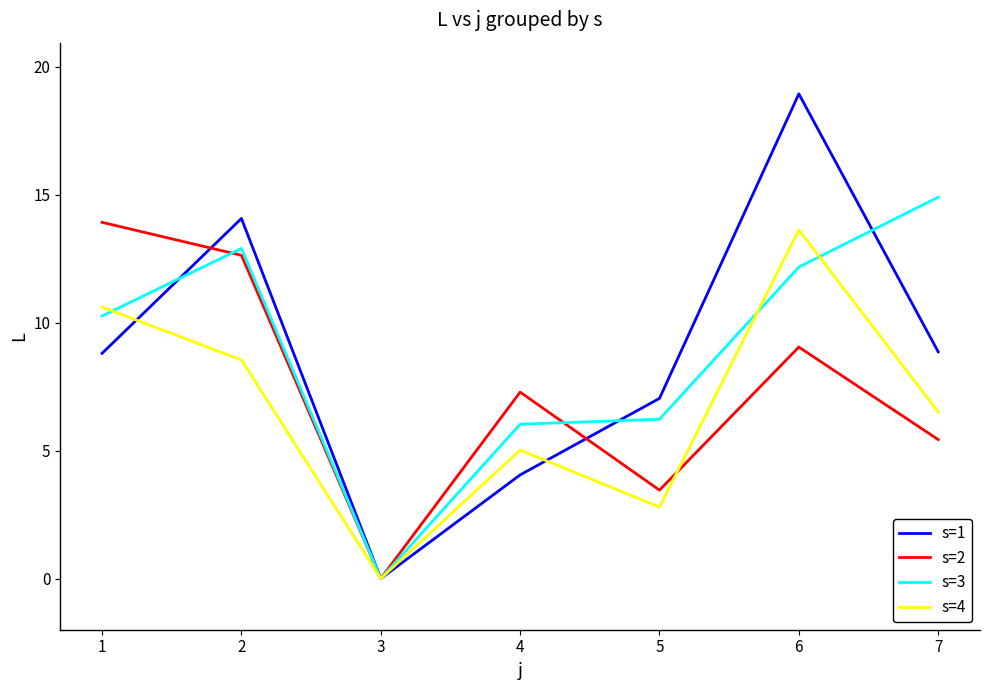

True or false: s=1 has a value of 8.3 at 2.

False